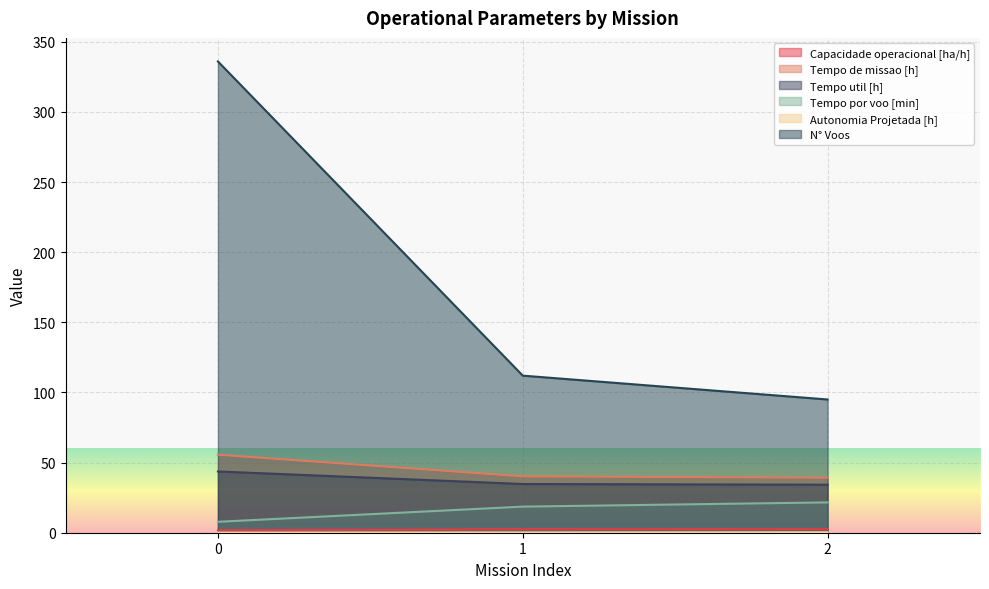

The N° Voos series shows 145.8 at 2. True or false?

False